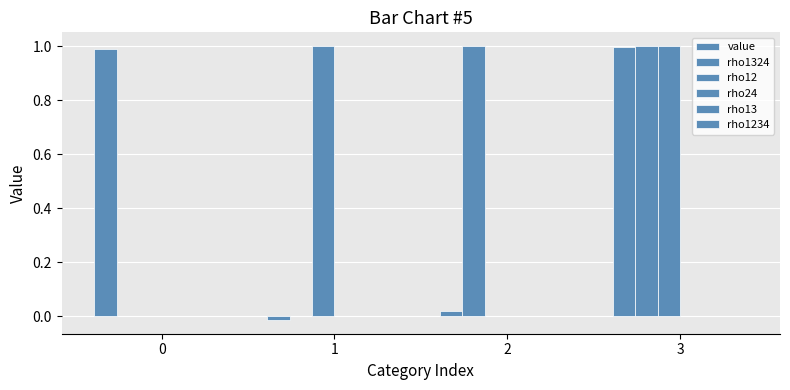

What is the sum of the rho12 values at 0 and 1?

1.0